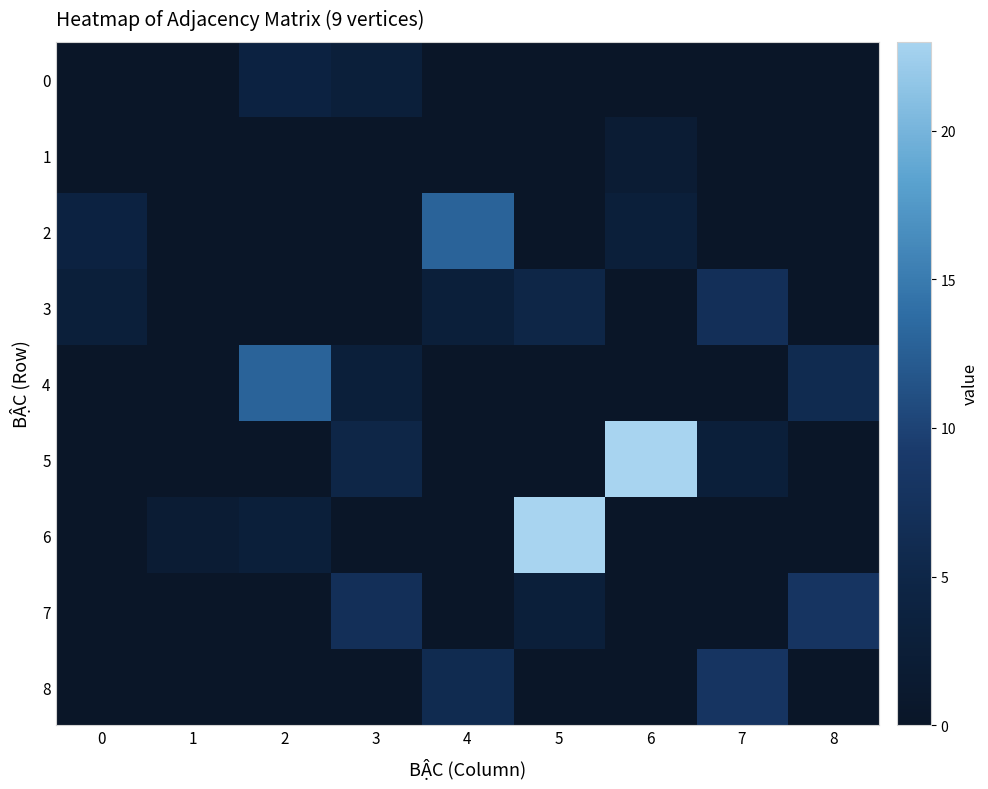

Reading left to right, extract all data points from this chart.

0: 0=0	1=0	2=4	3=3	4=0	5=0	6=0	7=0	8=0
1: 0=0	1=0	2=0	3=0	4=0	5=0	6=2	7=0	8=0
2: 0=4	1=0	2=0	3=0	4=13	5=0	6=3	7=0	8=0
3: 0=3	1=0	2=0	3=0	4=3	5=5	6=0	7=7	8=0
4: 0=0	1=0	2=13	3=3	4=0	5=0	6=0	7=0	8=6
5: 0=0	1=0	2=0	3=5	4=0	5=0	6=23	7=3	8=0
6: 0=0	1=2	2=3	3=0	4=0	5=23	6=0	7=0	8=0
7: 0=0	1=0	2=0	3=7	4=0	5=3	6=0	7=0	8=8
8: 0=0	1=0	2=0	3=0	4=6	5=0	6=0	7=8	8=0